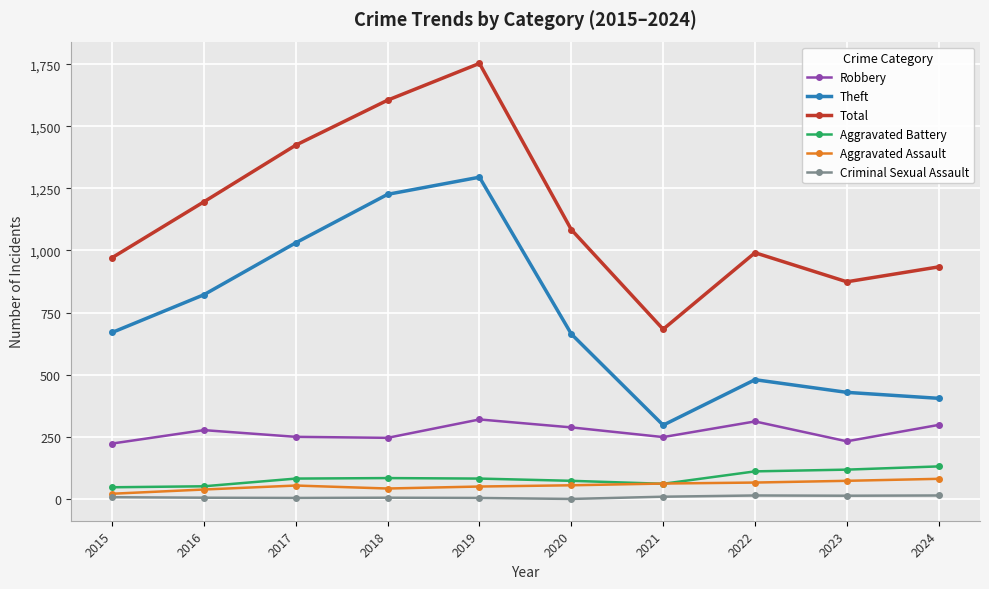

Which category has the highest value in the Total series?

2019